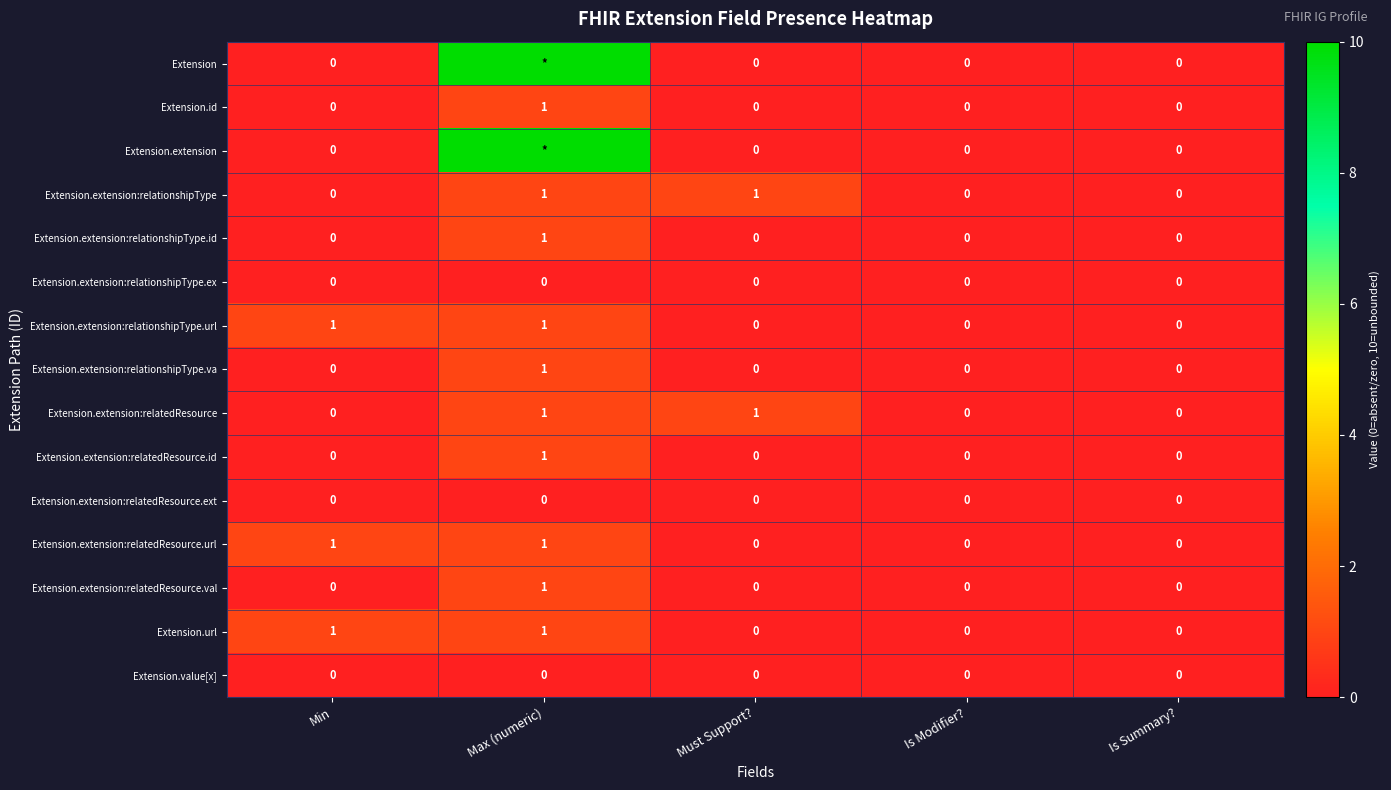

How many Extension.extension:relatedResource values are between 0 and 1?

5